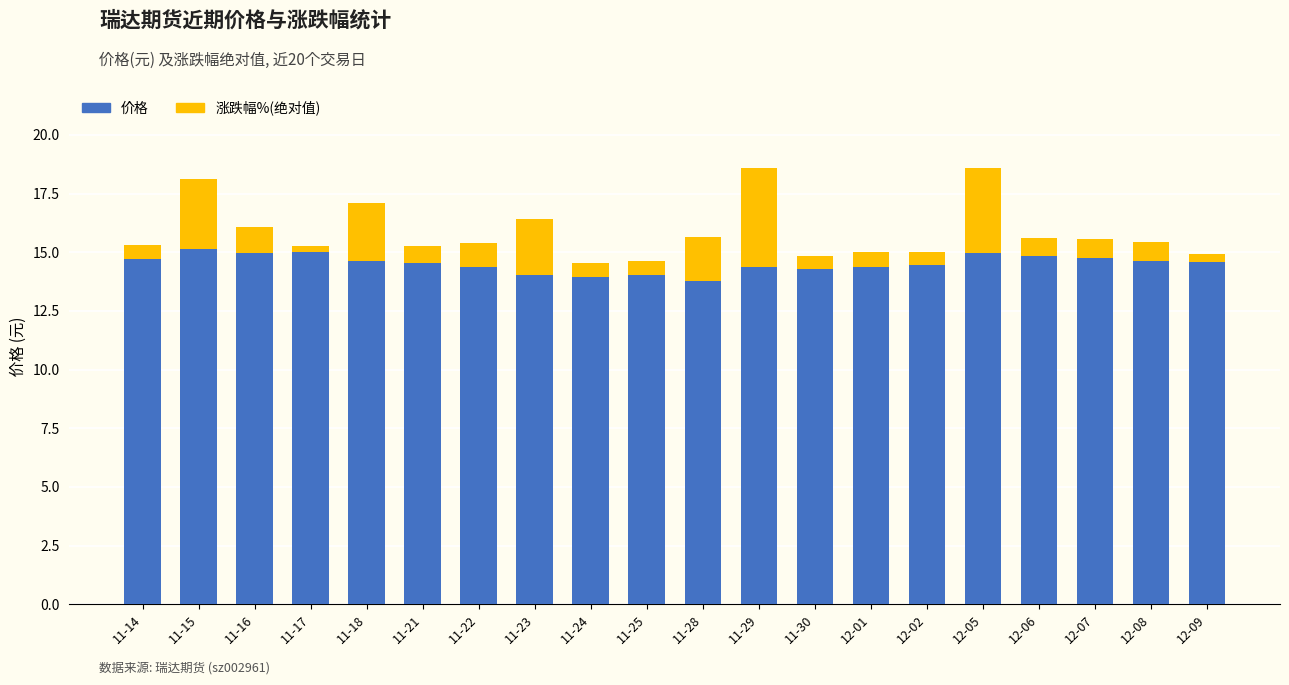

What is the difference between the second highest and minimum values in the 价格 series?

1.2